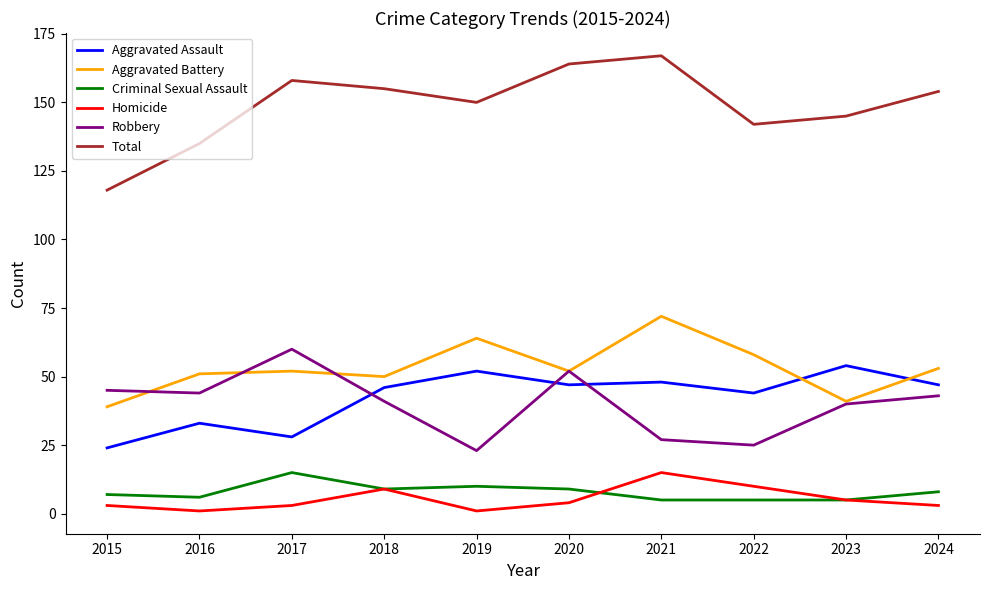

Read the Aggravated Assault value at 2021, to the nearest 5.

50